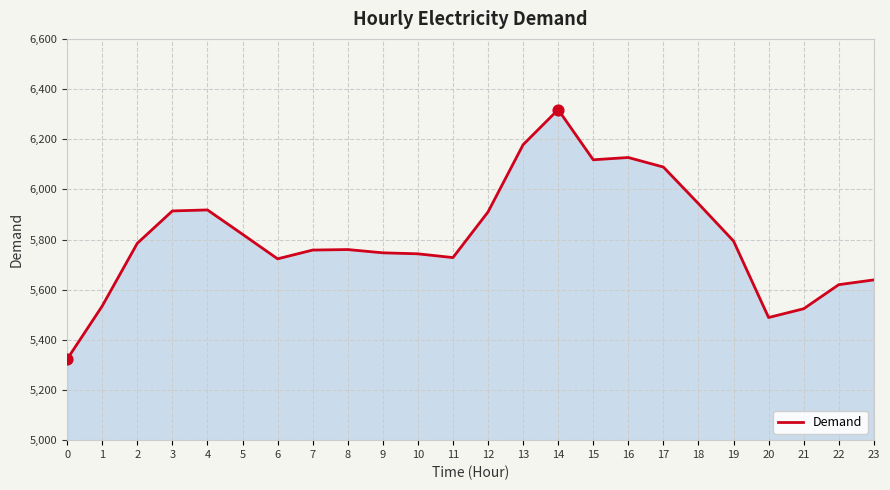

Which has a higher value, 11 or 10?

10